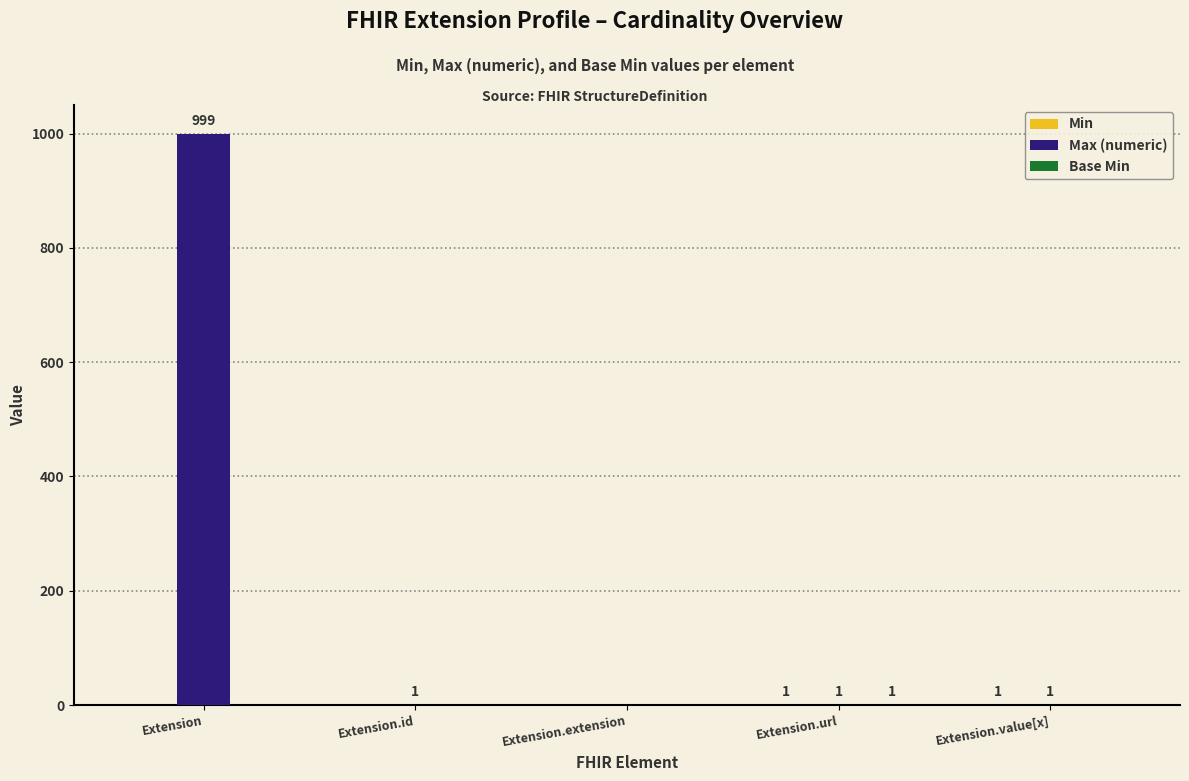

The Max (numeric) series shows 999 at Extension. True or false?

True